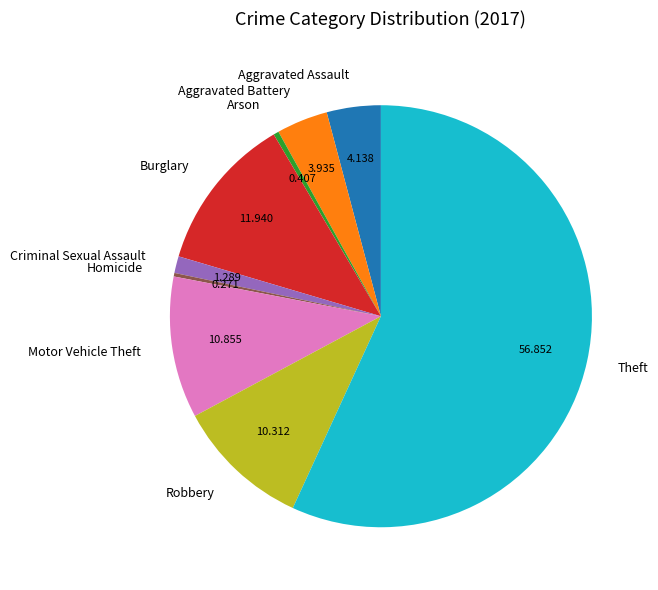

The Theft slice represents 57% of the pie. True or false?

True